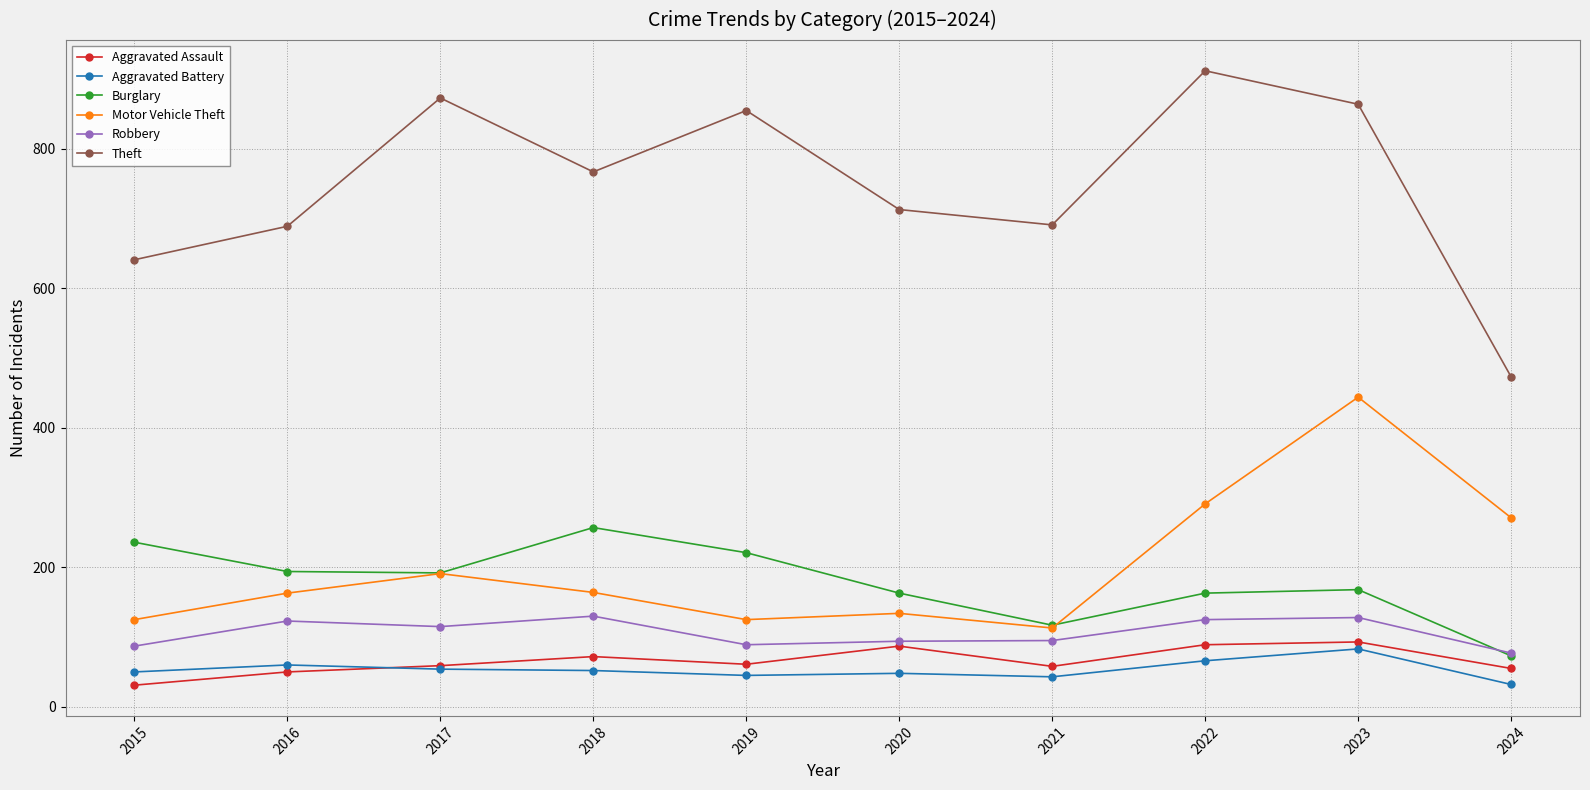

Is this an area chart (filled region under the line)?

No